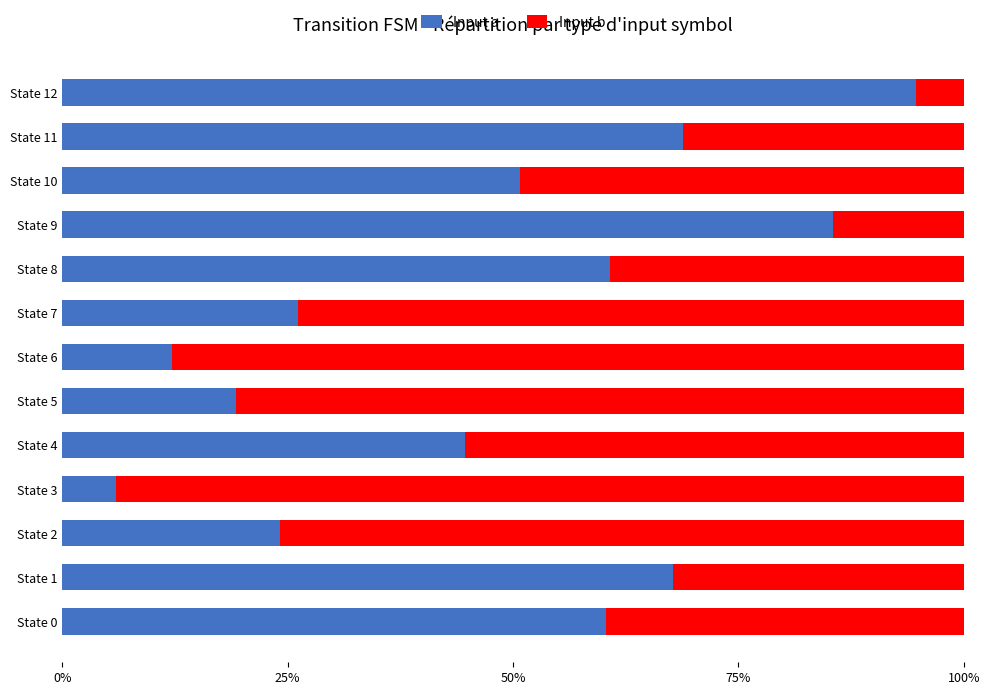

What is the maximum value for Input a?

94.7